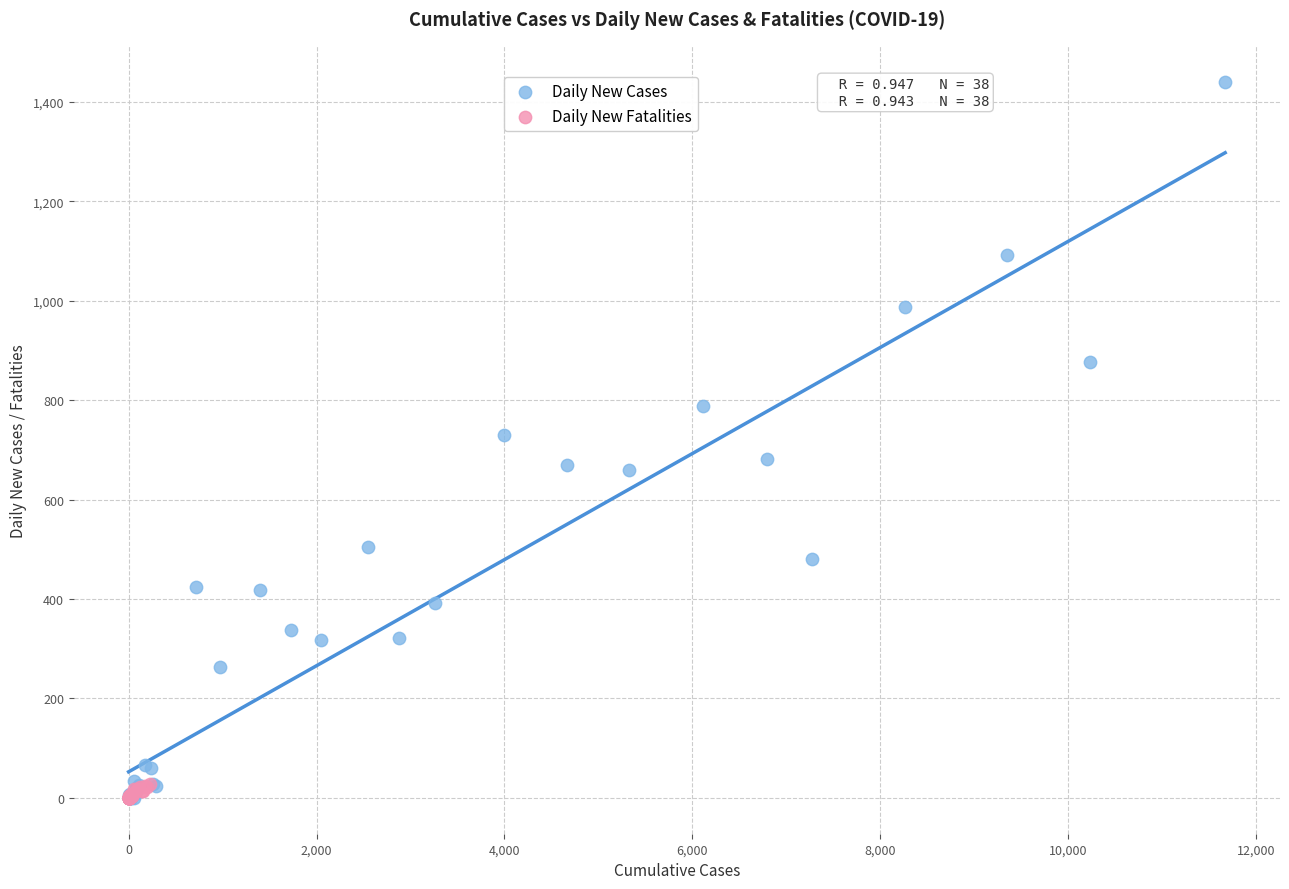

Which series has the largest Y range (max minus min)?

Daily New Cases